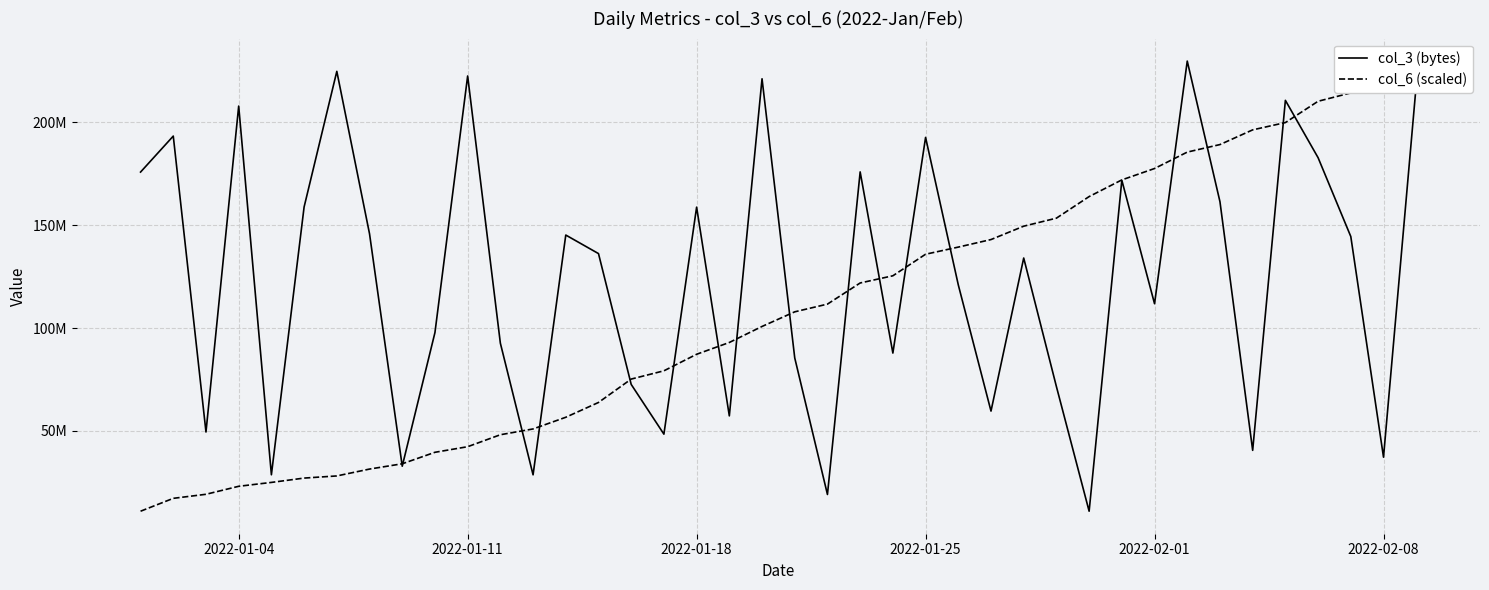

True or false: col_3 (bytes) has more than 2 points higher than both neighbors.

True